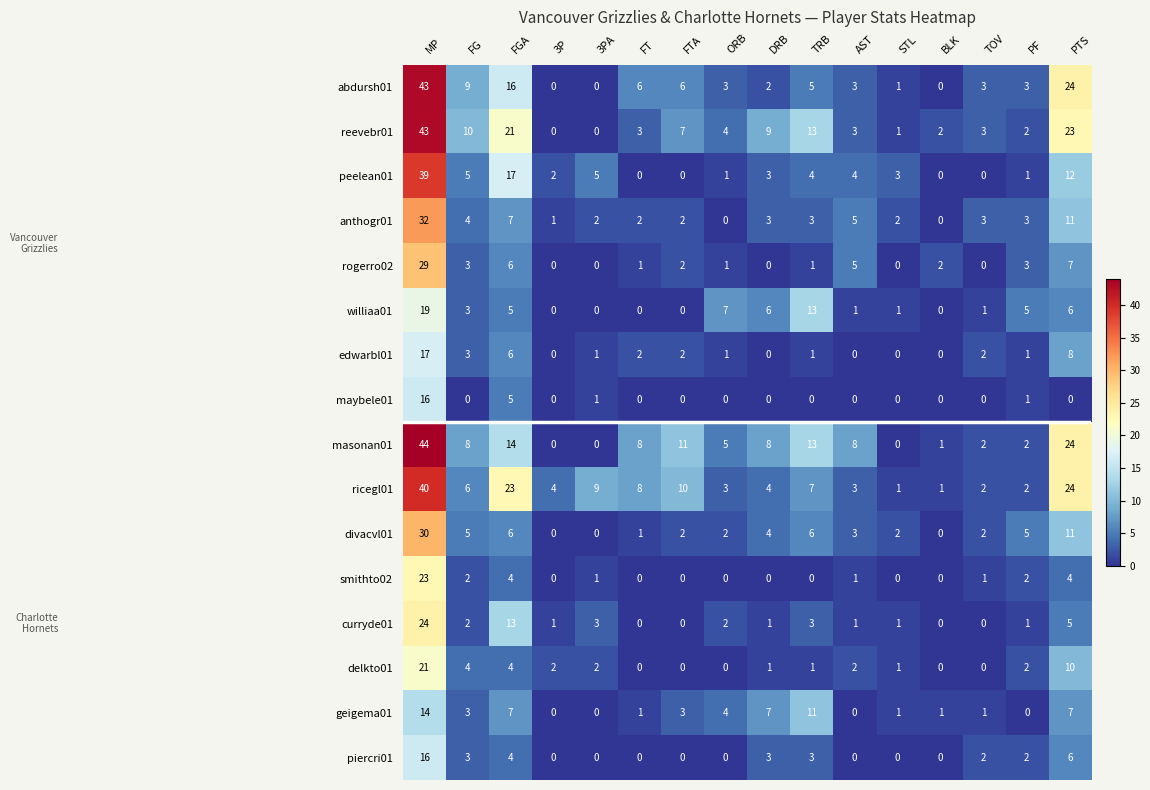

Which series has the largest total across all categories?

masonan01